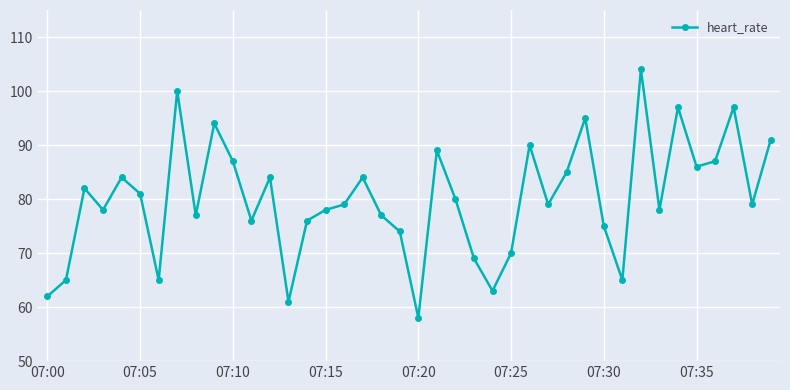

What is the value of the 30th point from the left?

95